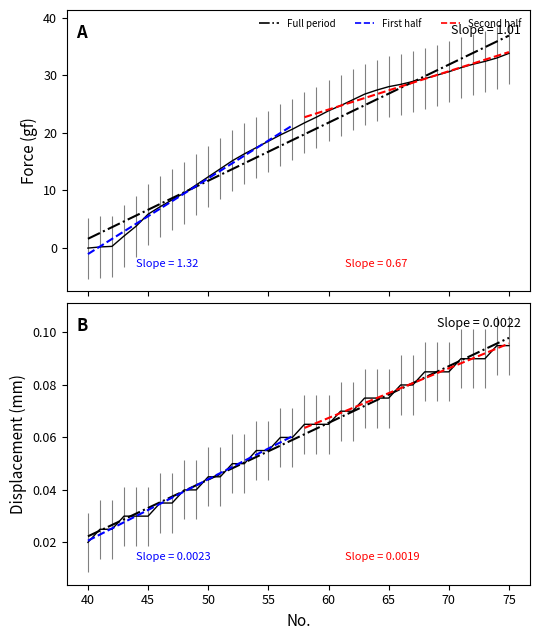

True or false: Displacement (mm) and Force (gf) cross at least once.

True